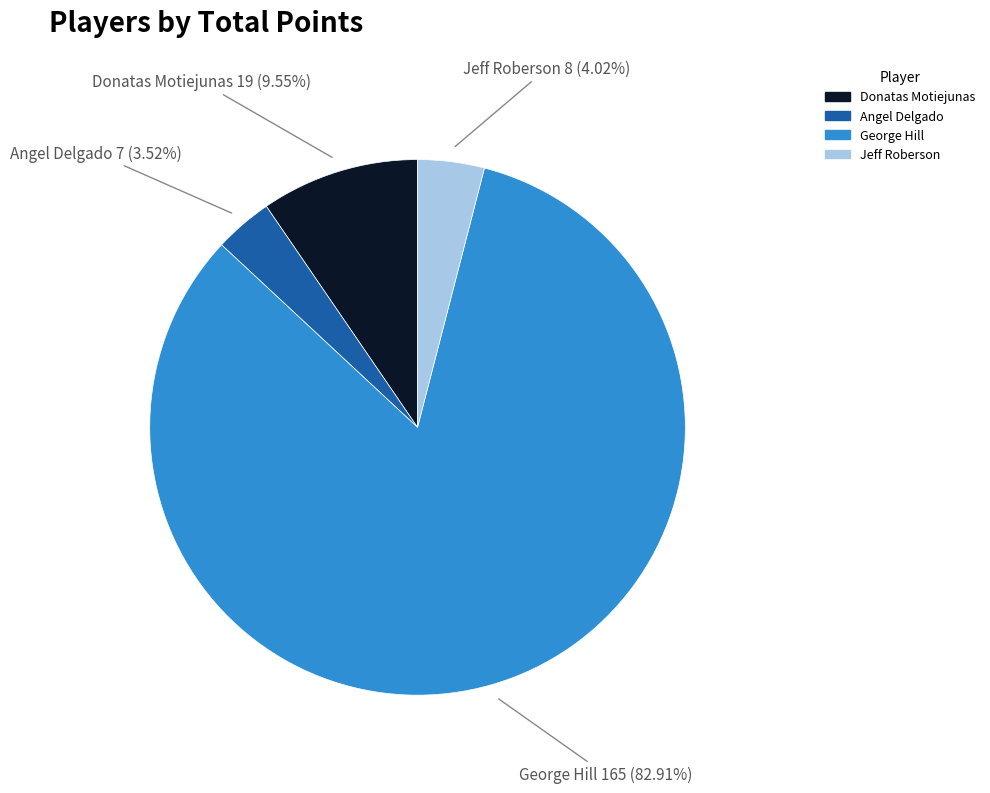

Does any single category account for the majority?

Yes